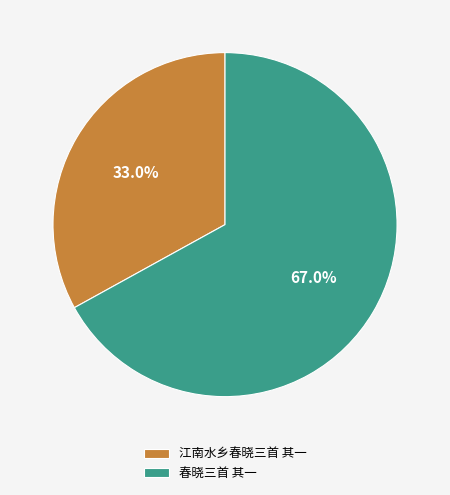

What is the largest slice in the pie chart?

春晓三首 其一